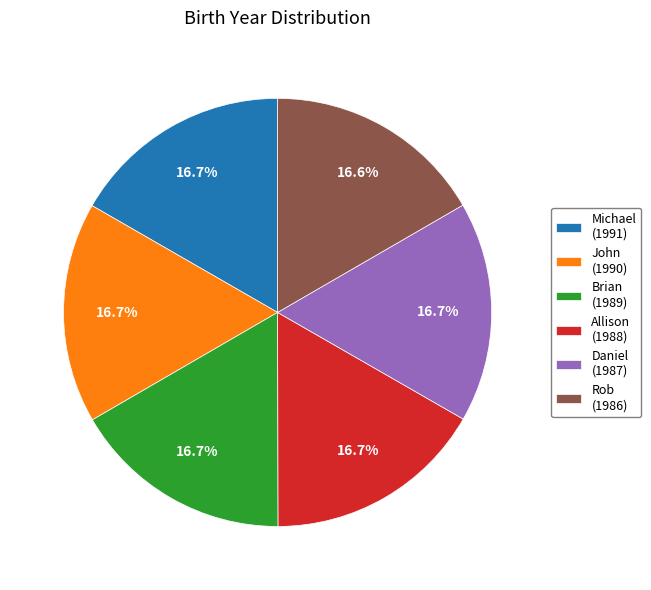

To the nearest percent, what portion does John represent?

17%